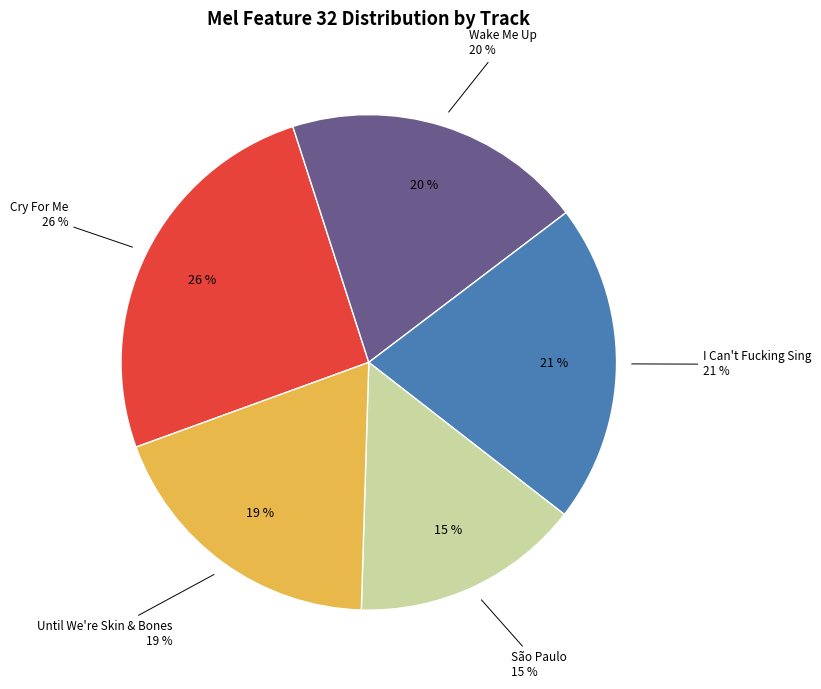

Rank the categories by value from highest to lowest.

Cry For Me, I Can't Fucking Sing, Wake Me Up, Until We're Skin & Bones, São Paulo